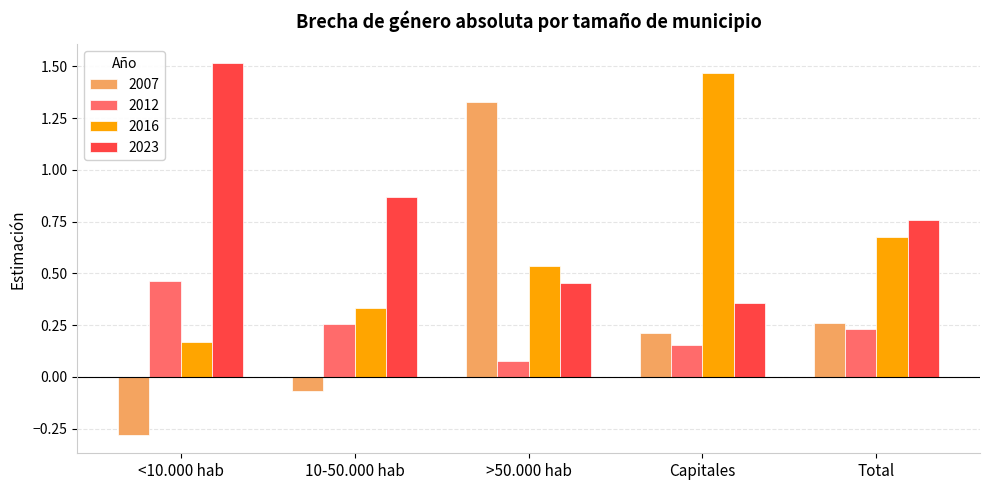

Which category has the lowest value across all series?

<10.000 hab